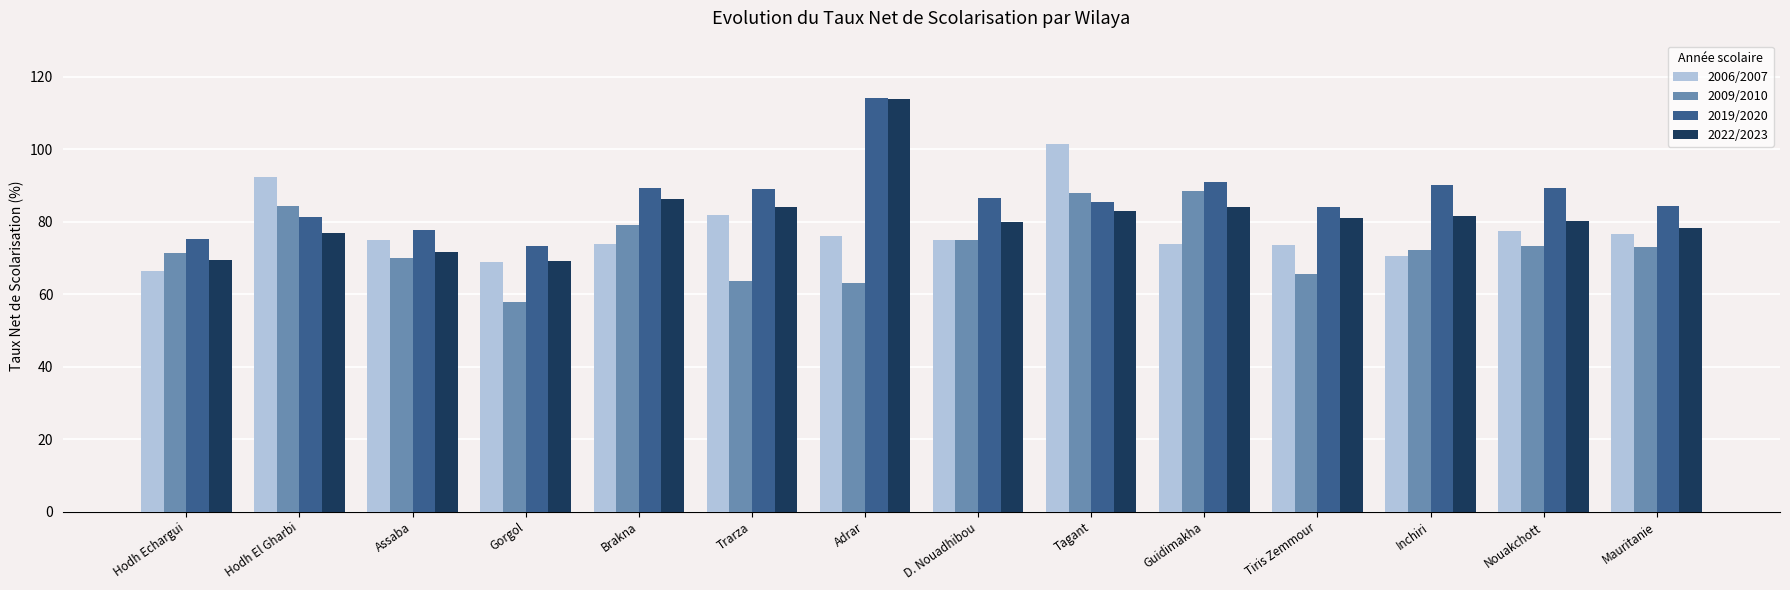

What is the lowest value of the 2019/2020 series?

73.3